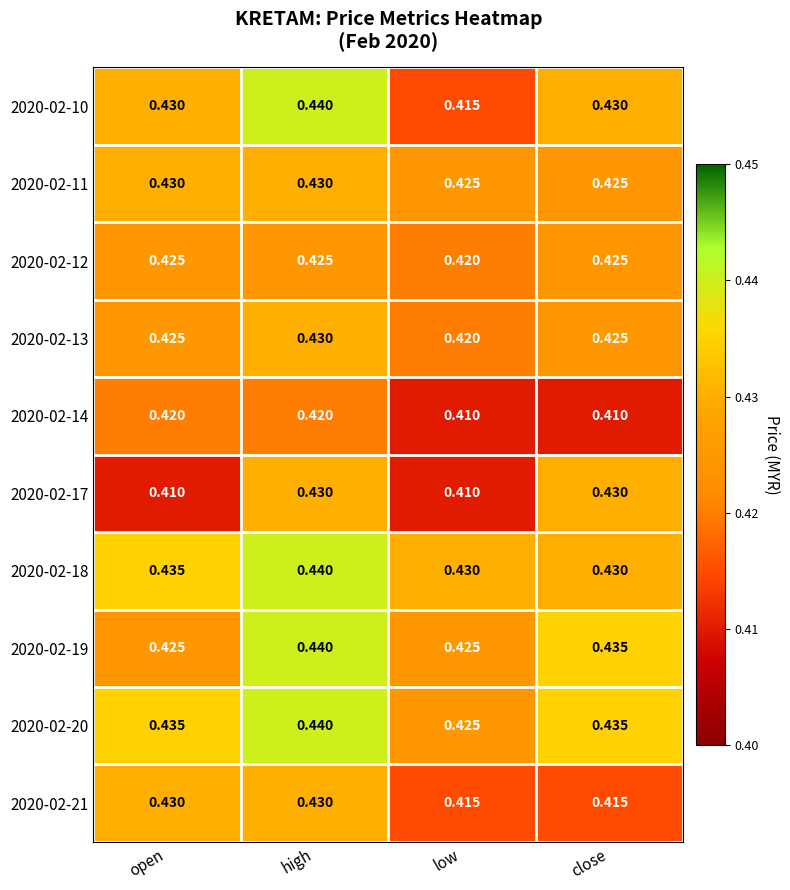

At which label is 2020-02-20 closest to 0?

low